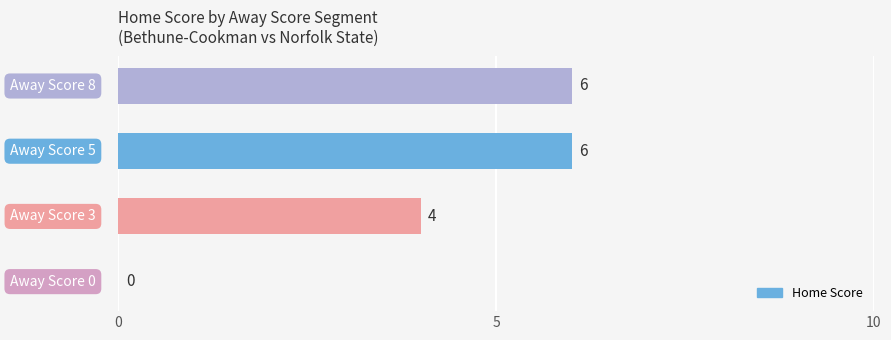

What is the maximum value shown in the chart?

6